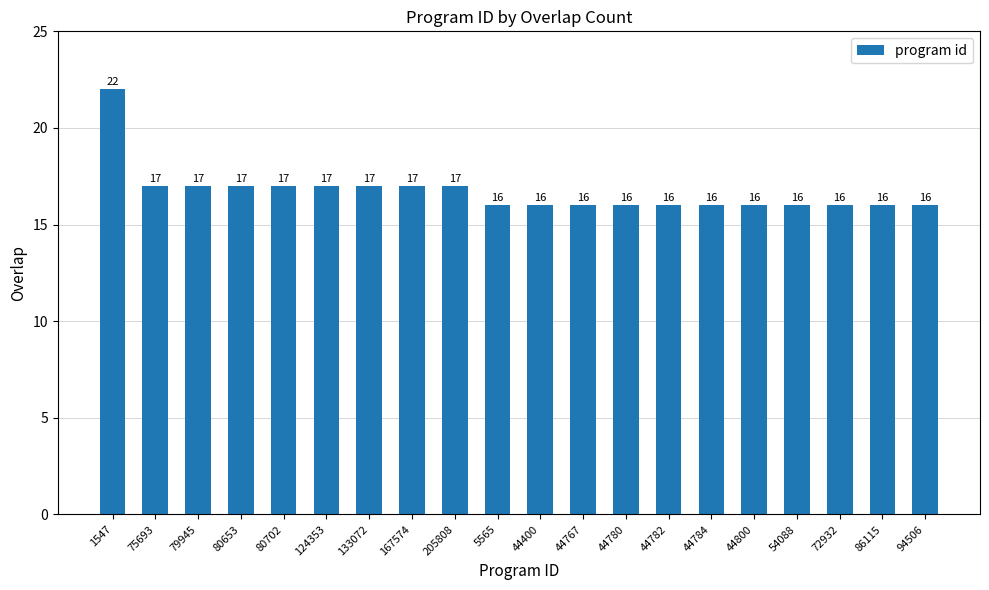

What is the ratio of the value at 1547 to the value at 79945?

1.3